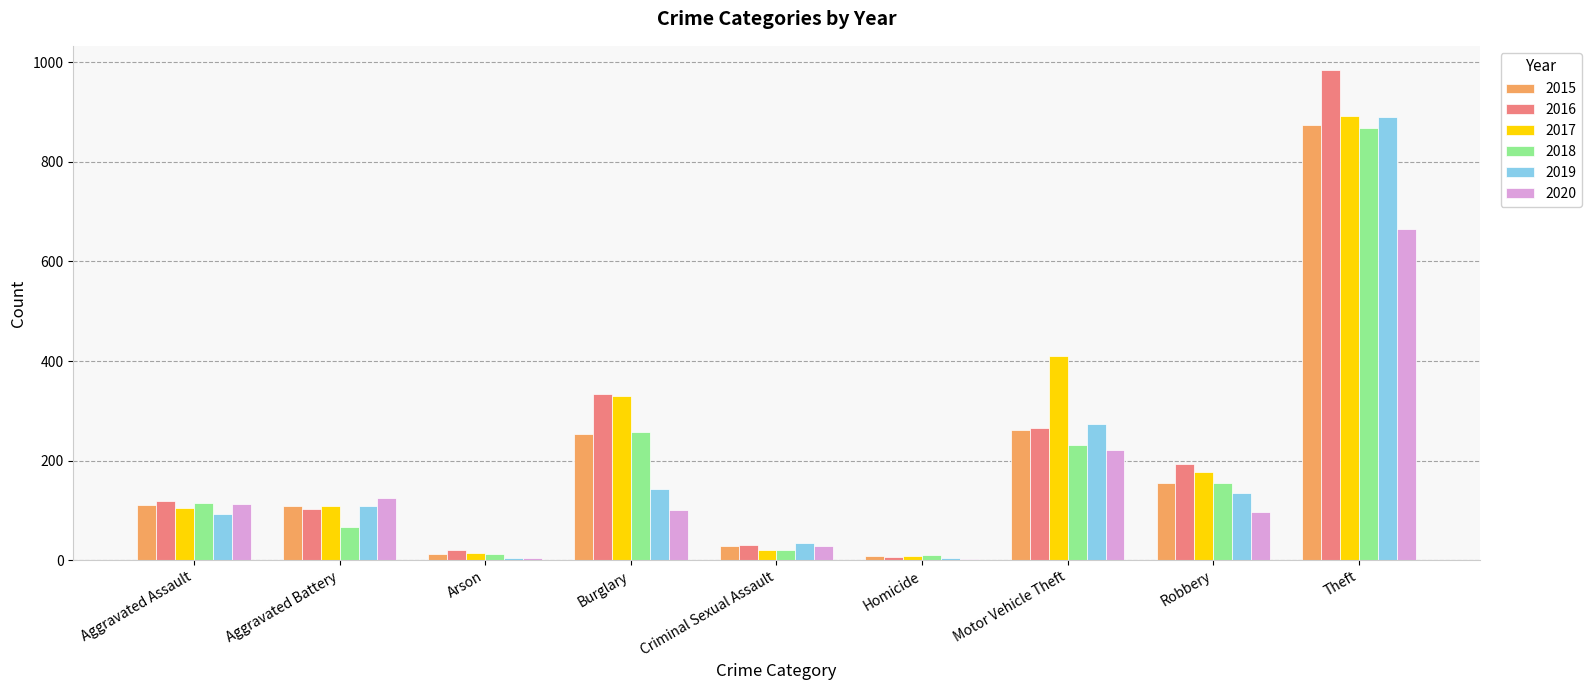

What is the sum of the 2020 values at Aggravated Assault and Burglary?

213